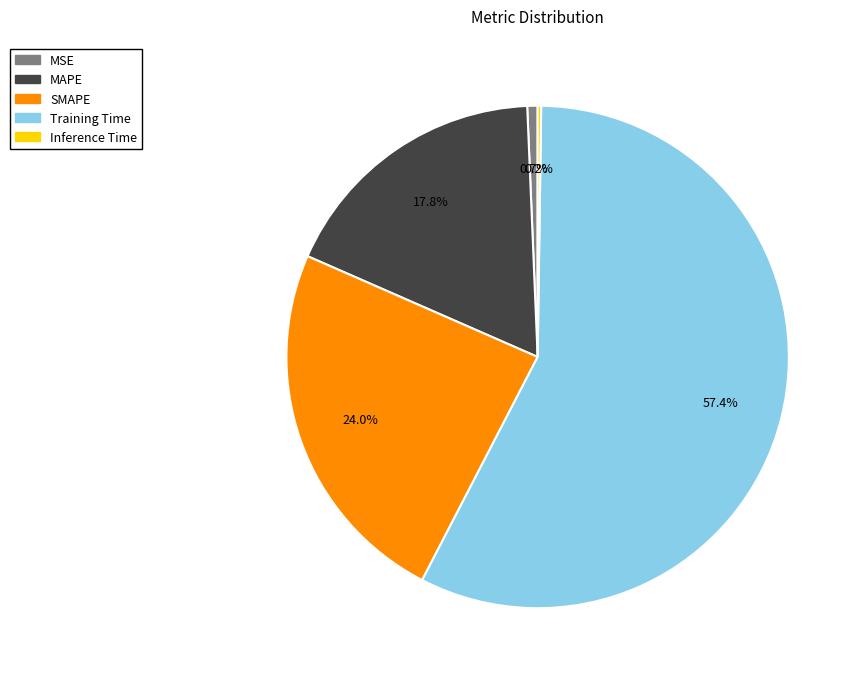

Is it true that MAPE is 11% of the pie?

False